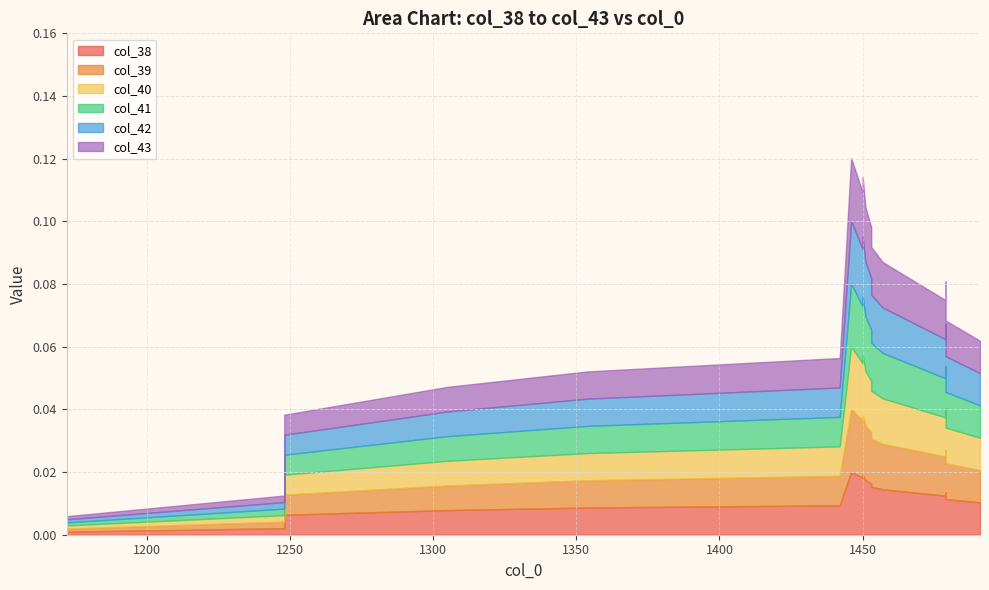

Which series has the largest total across all categories?

col_38